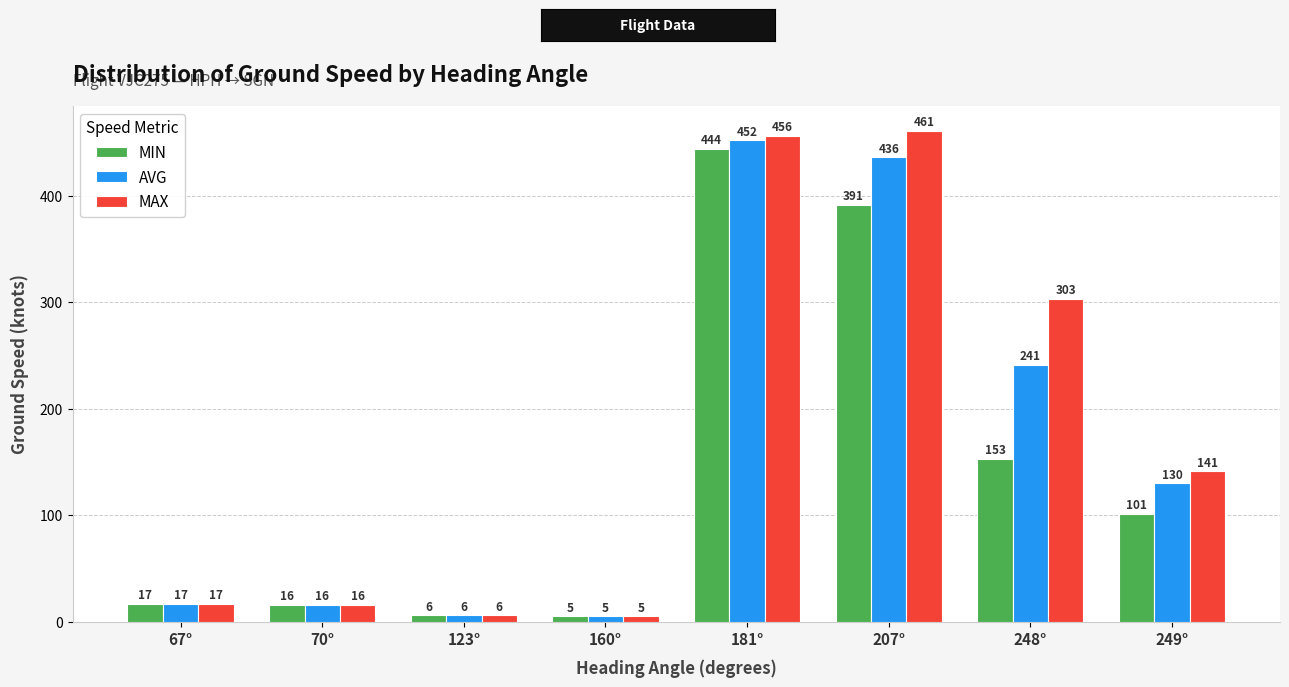

What is the difference between the MAX values at 70° and 160°?

11